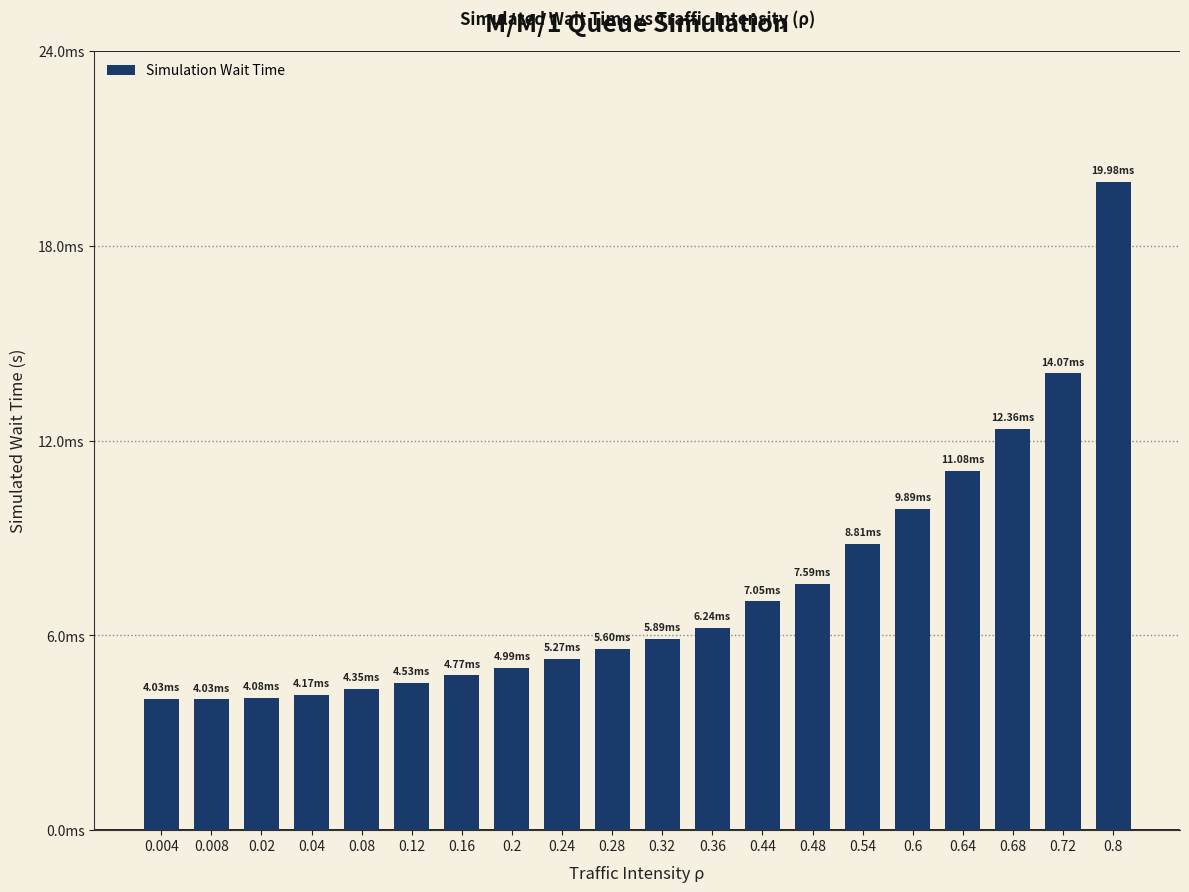

List the labels in order of value, smallest first.

0.008, 0.004, 0.02, 0.04, 0.08, 0.12, 0.16, 0.2, 0.24, 0.28, 0.32, 0.36, 0.44, 0.48, 0.54, 0.6, 0.64, 0.68, 0.72, 0.8